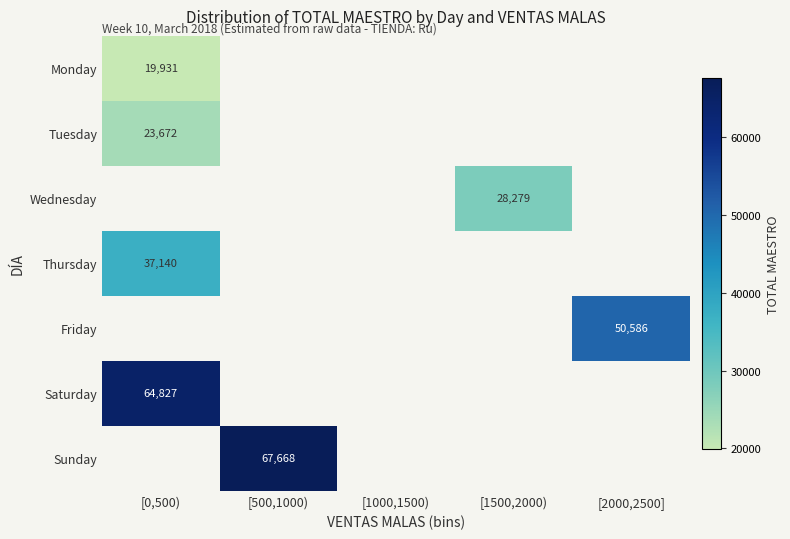

What is the greatest value displayed?

67668.1